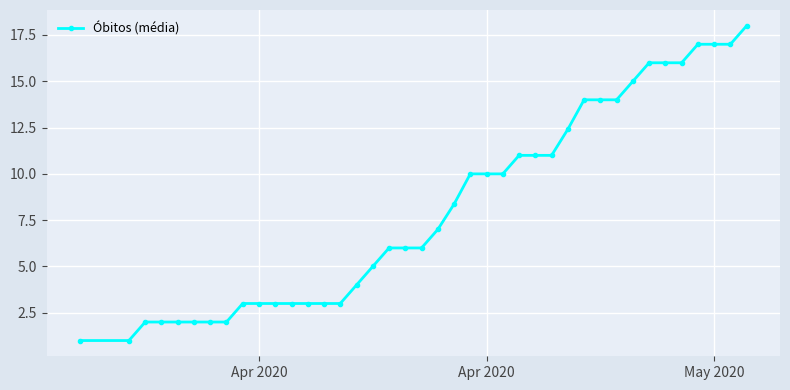

How many values are below 7?

20